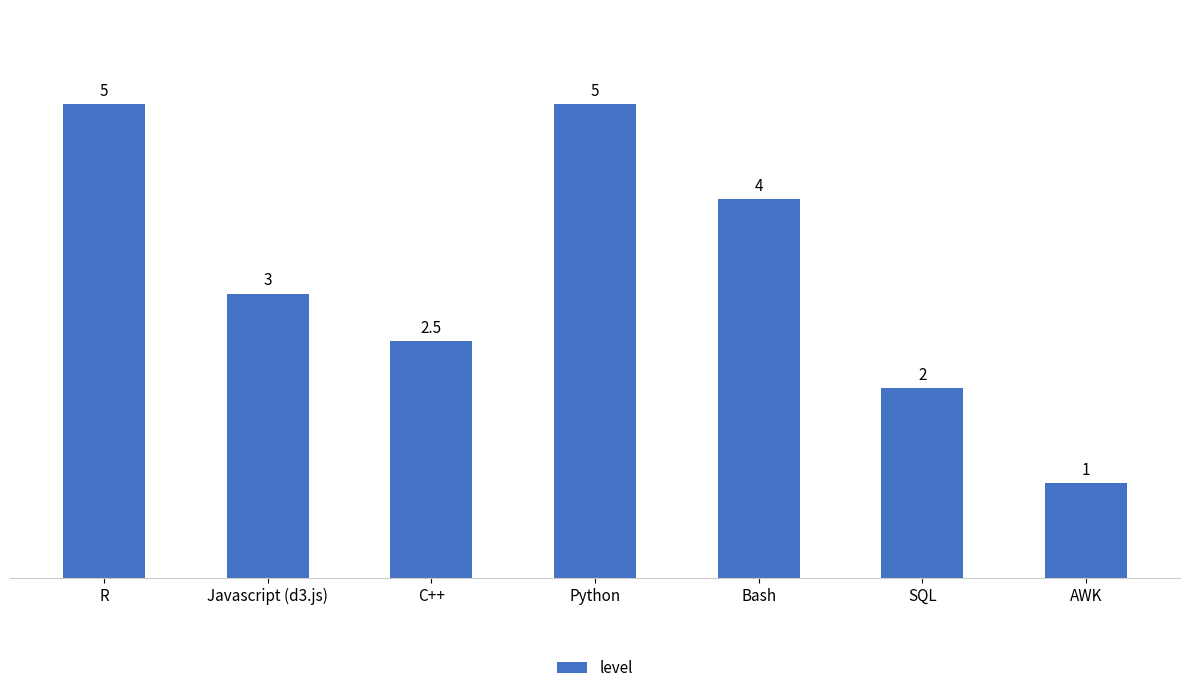

The value at Bash is 4.0. True or false?

True